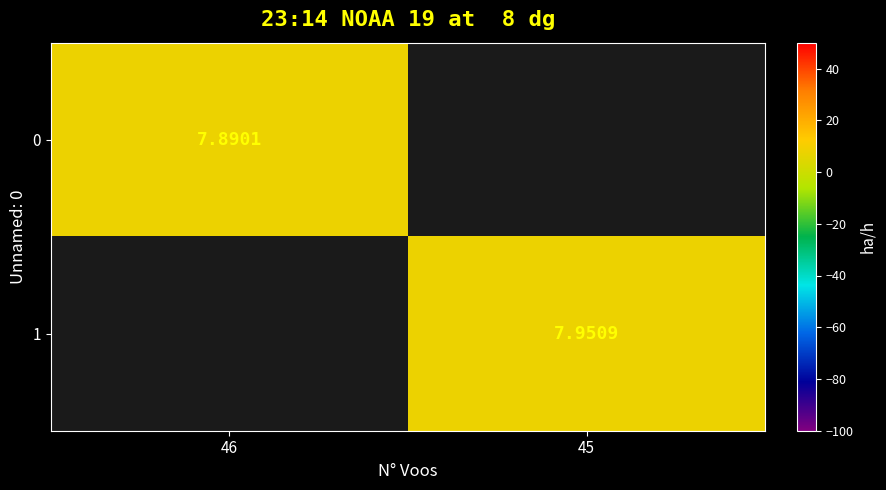

What is the maximum value shown in the chart?

8.0